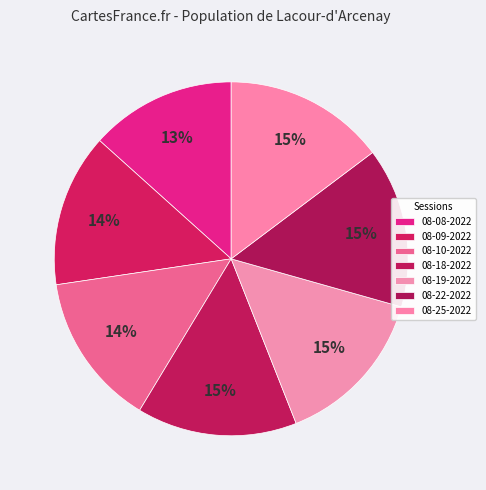

How many slices are in this pie chart?

7